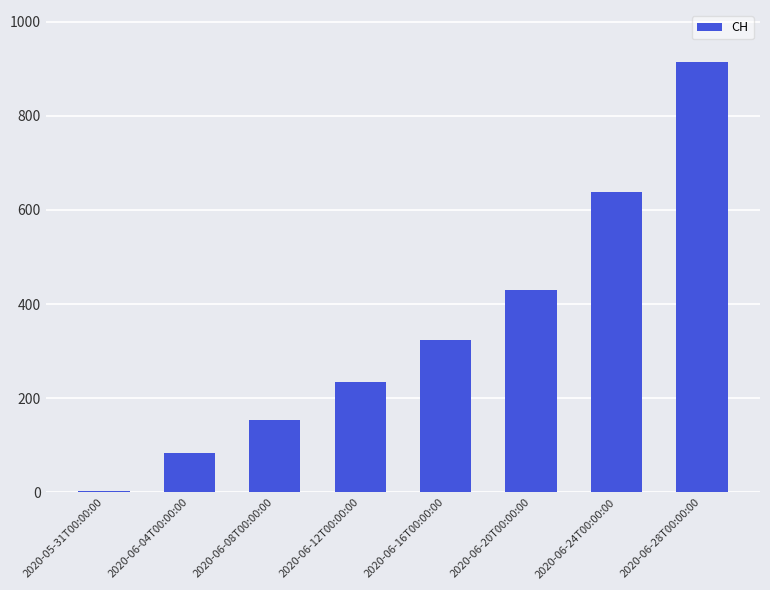

Reading left to right, transcribe all the data shown in this chart.

2020-05-31T00:00:00=3	2020-06-04T00:00:00=84	2020-06-08T00:00:00=154	2020-06-12T00:00:00=234	2020-06-16T00:00:00=324	2020-06-20T00:00:00=431	2020-06-24T00:00:00=639	2020-06-28T00:00:00=915